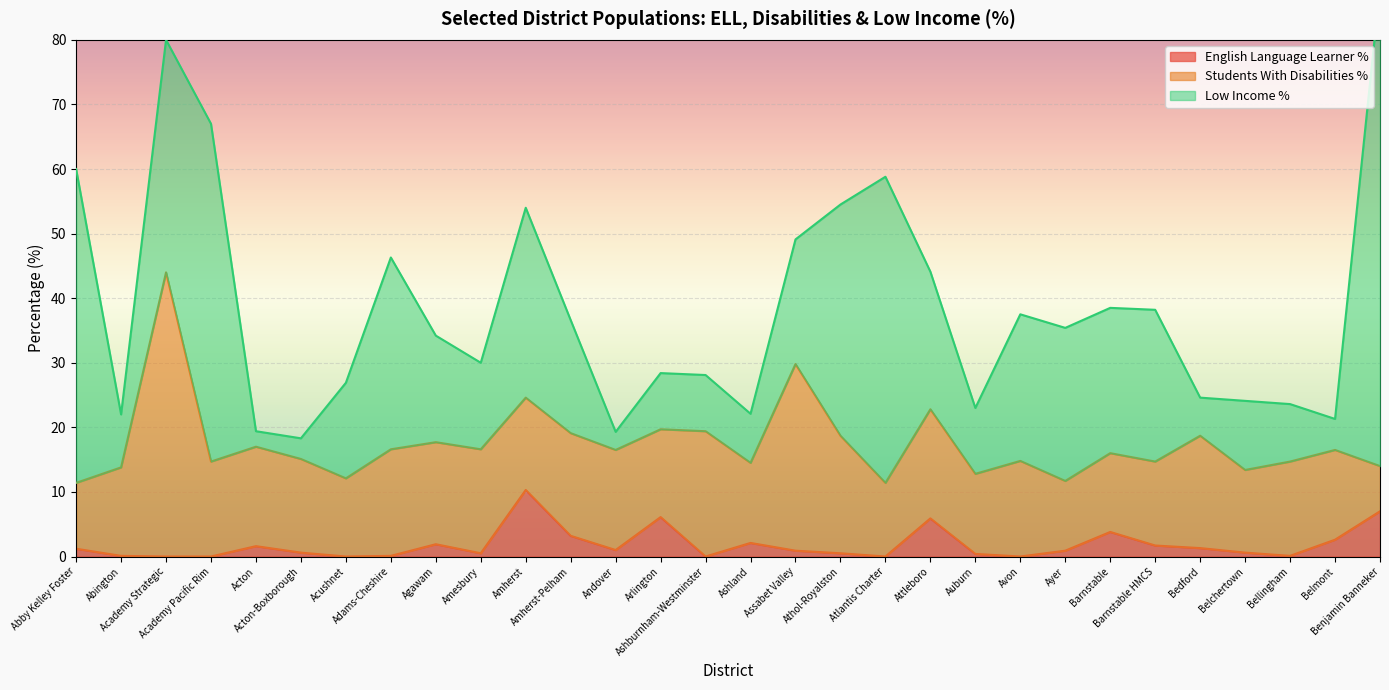

What position from the left is Acushnet?

7